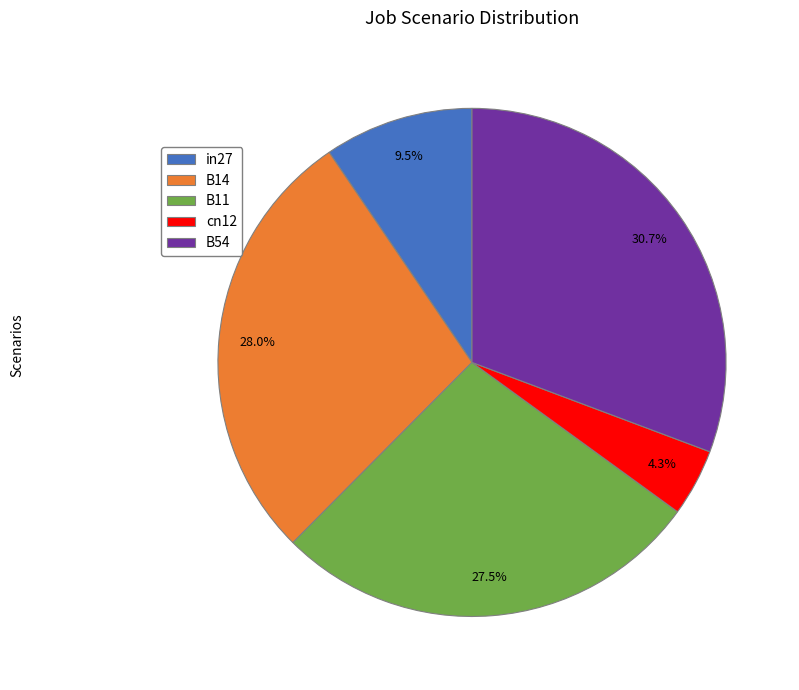

What percentage is NOT represented by B14?

72.0%